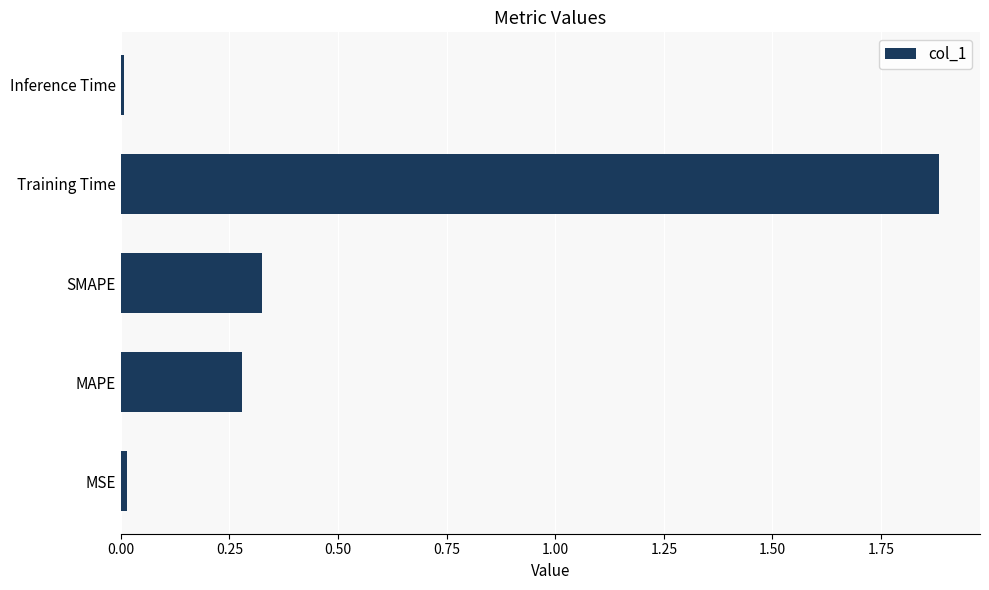

What value does the data have at Training Time?

1.9